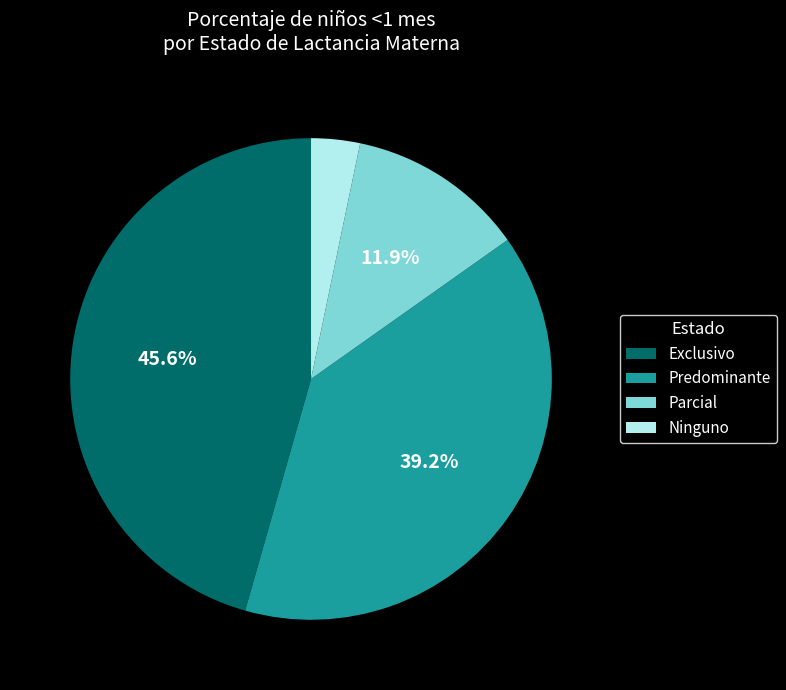

What percentage is the Exclusivo slice, to the nearest percent?

46%